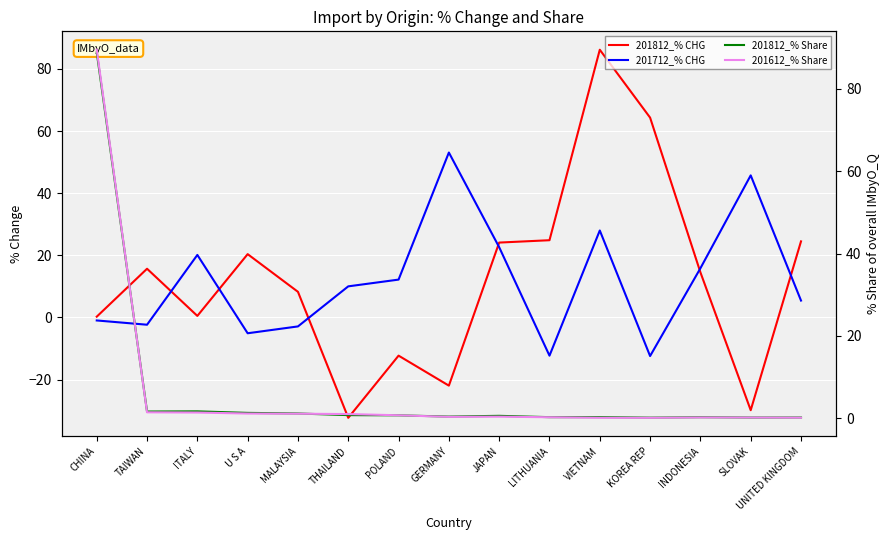

List the labels in order of 201612_% Share value, smallest first.

KOREA REP, VIETNAM, UNITED KINGDOM, SLOVAK, INDONESIA, LITHUANIA, GERMANY, JAPAN, POLAND, THAILAND, MALAYSIA, U S A, ITALY, TAIWAN, CHINA